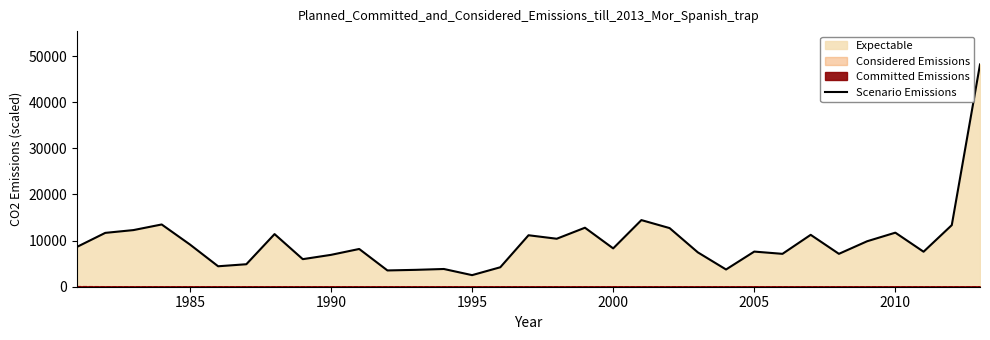

True or false: the data has more than 2 interior local peaks.

True